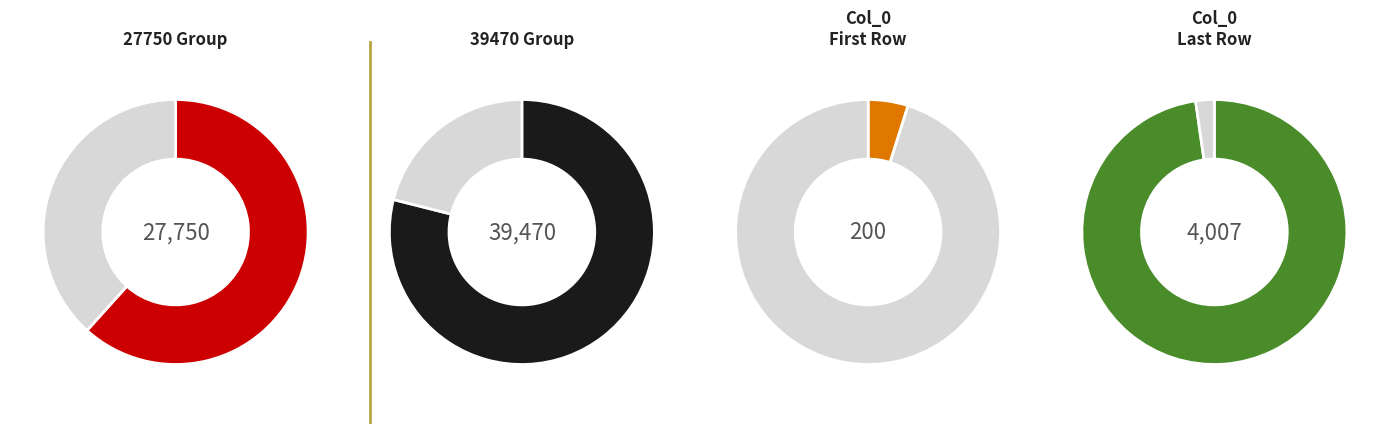

Which has a higher value, 39470 or 27750?

39470